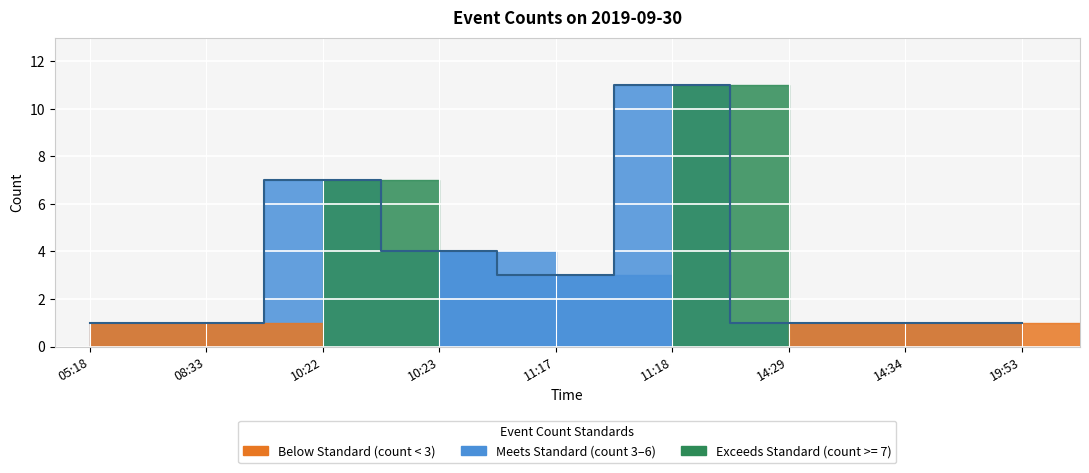

Rank the categories by value from highest to lowest.

11:18, 10:22, 10:23, 11:17, 05:18, 08:33, 14:29, 14:34, 19:53